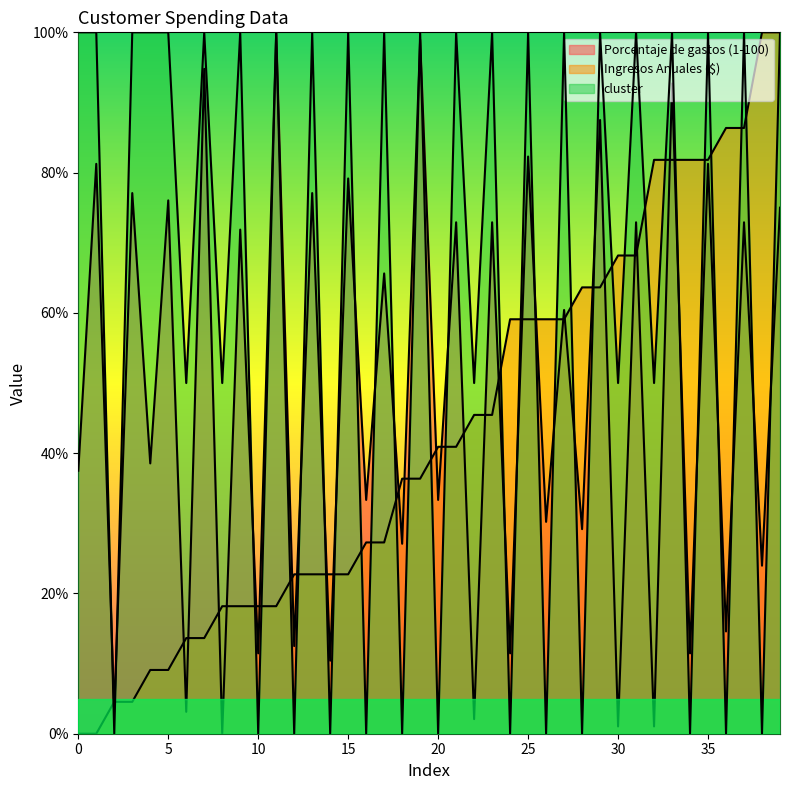

After their last crossing, which series has the higher values: Porcentaje de gastos (1-100) or Ingresos Anuales ($)?

Ingresos Anuales ($)